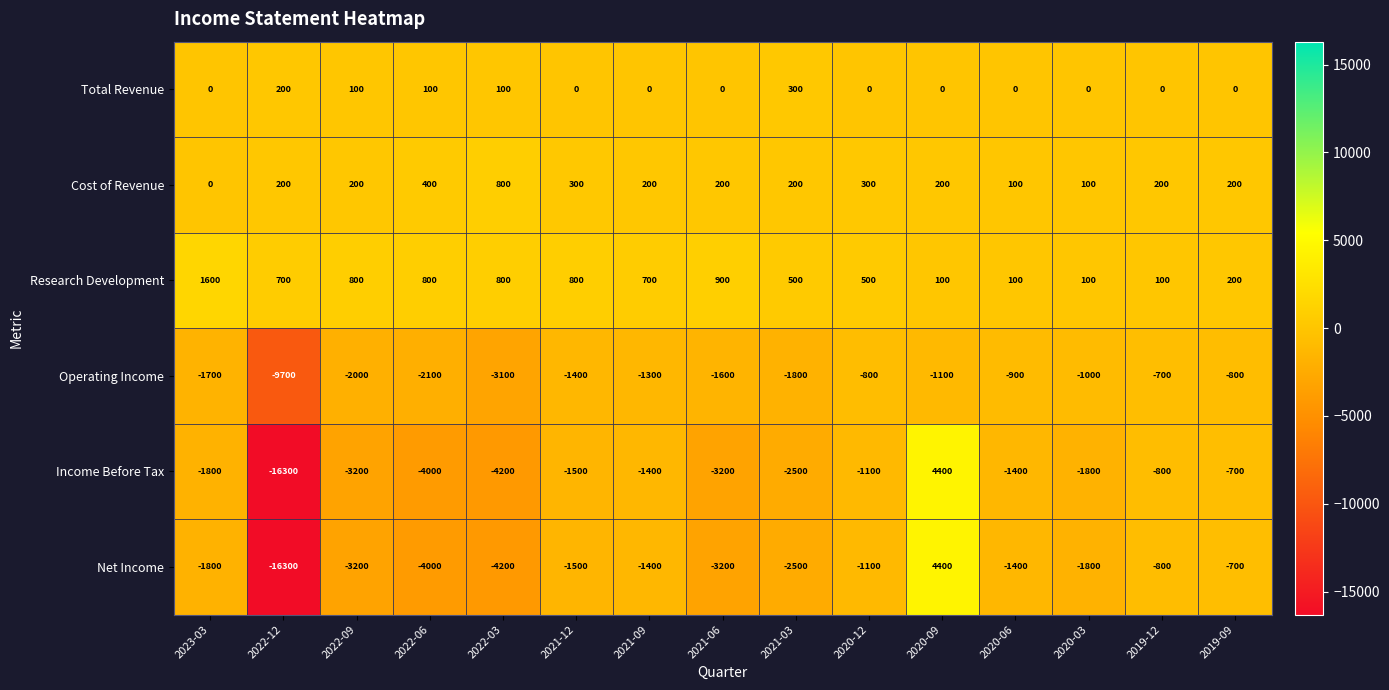

At which category is the sum across all series the highest?

2020-09